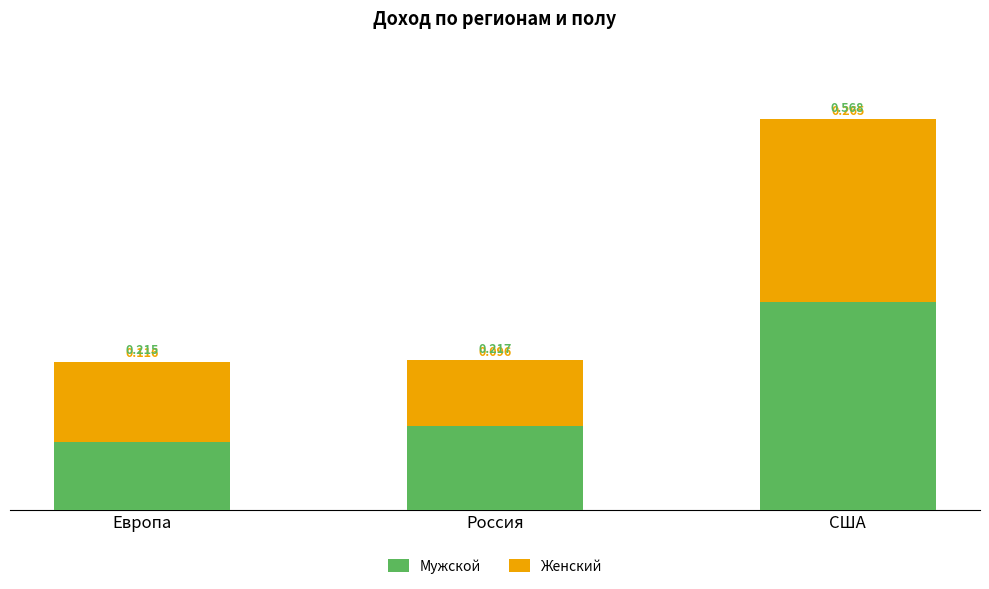

Rank the categories by Мужской value from highest to lowest.

США, Россия, Европа